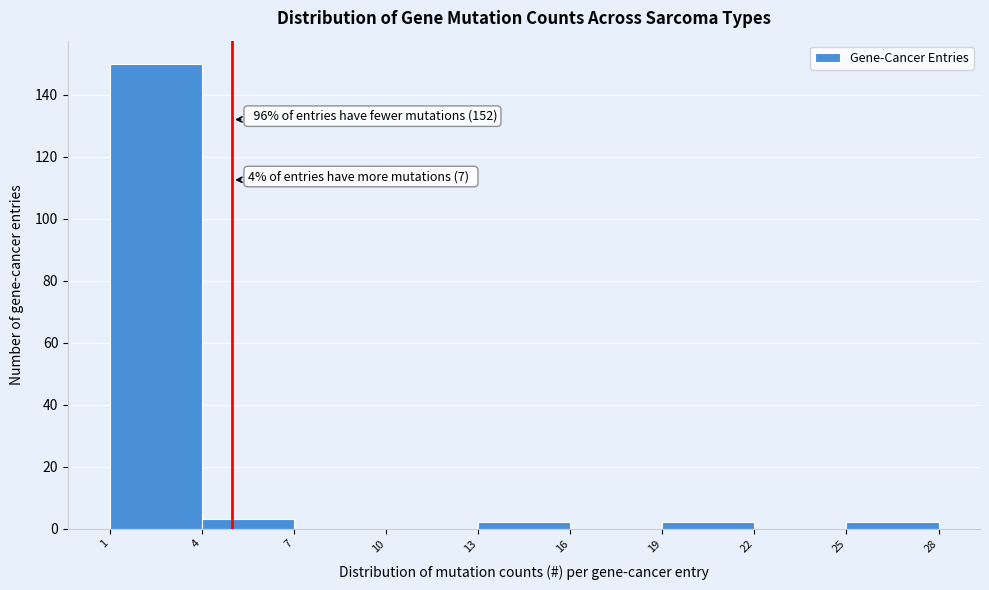

Which range on the x-axis has the tallest bar?

1 to 4